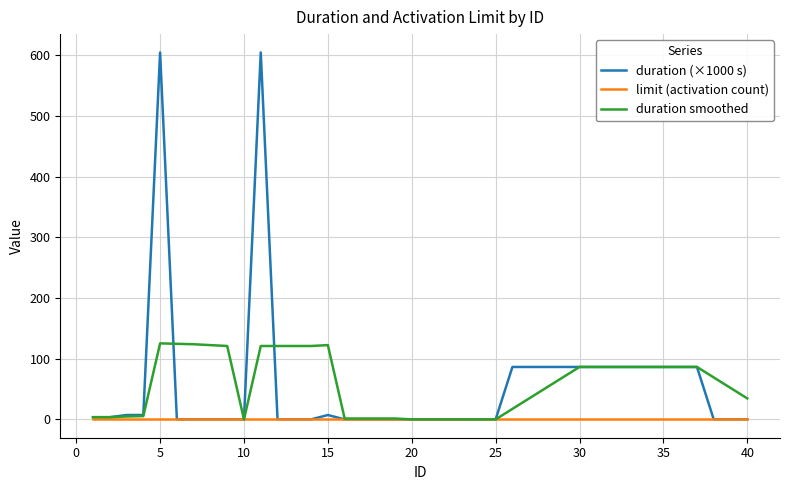

What is the maximum value shown in the chart?

604.8